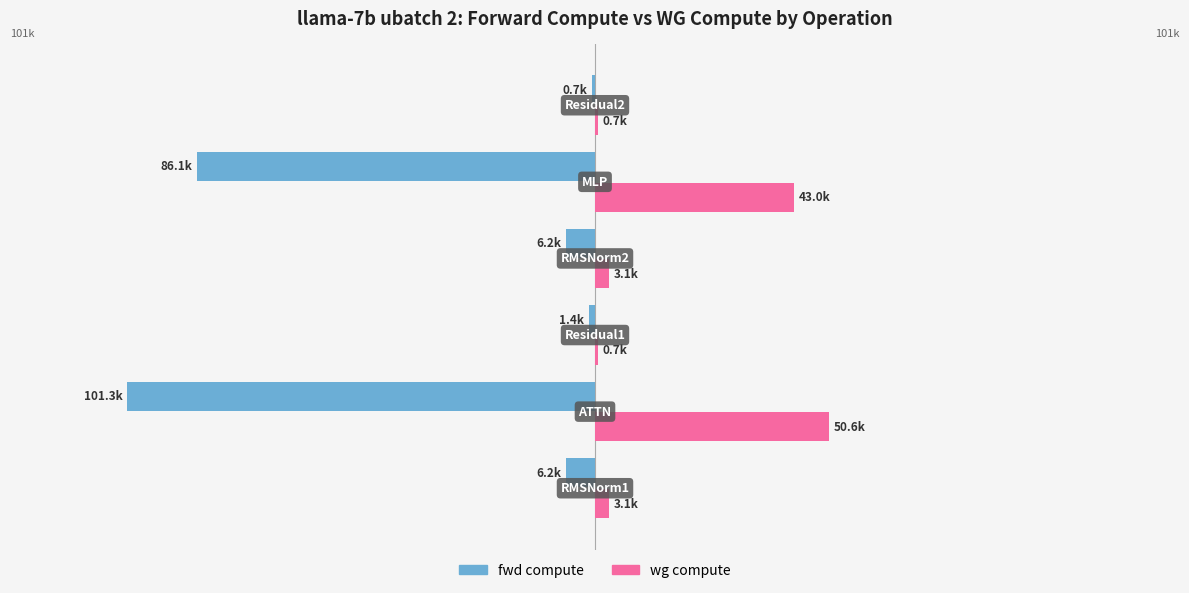

What are all the series names shown in the legend?

fwd compute, wg compute